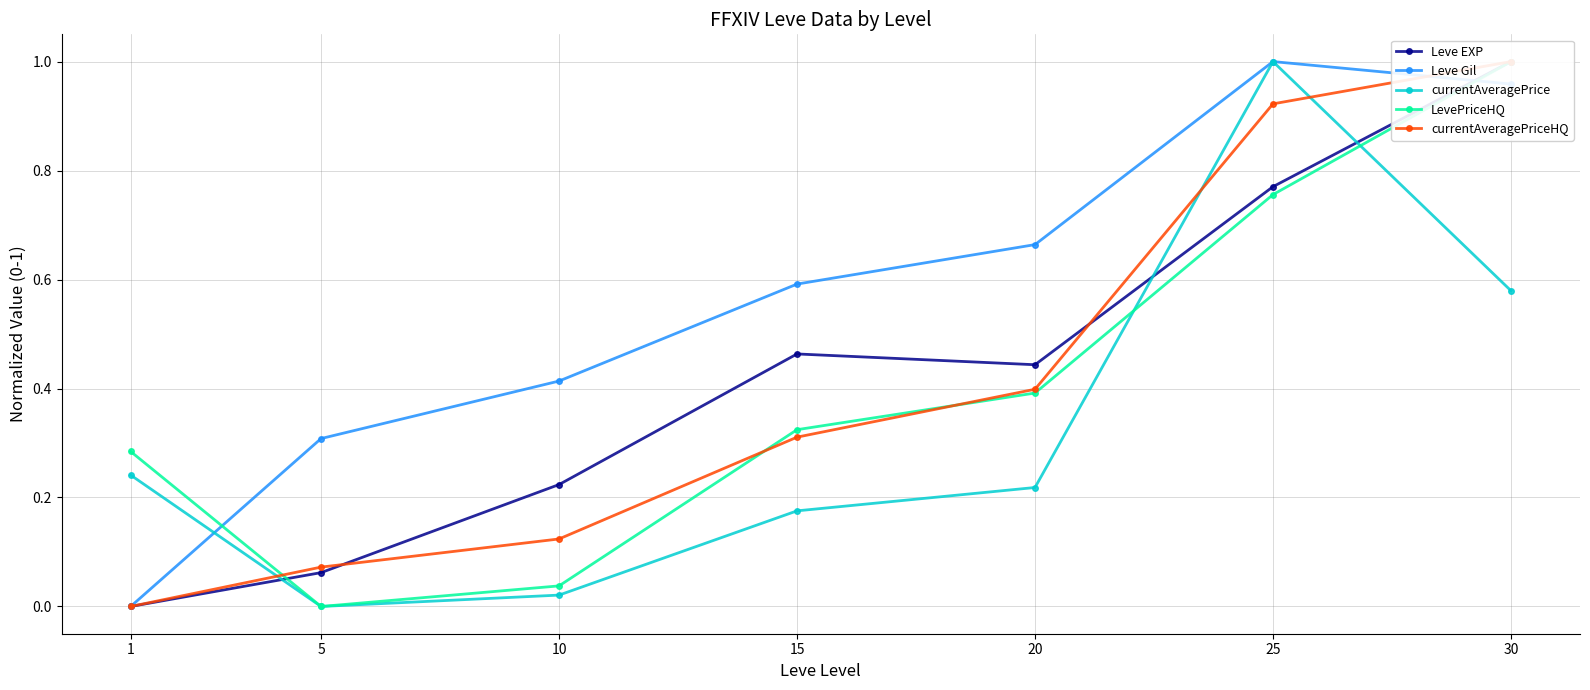

What is the sum of all LevePriceHQ values?

2.8